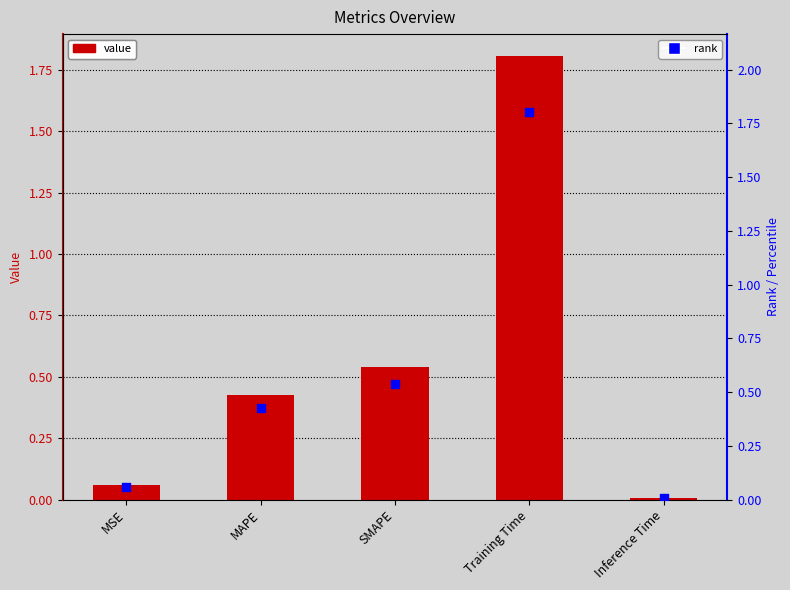

Which series reaches the minimum Y coordinate?

col_1